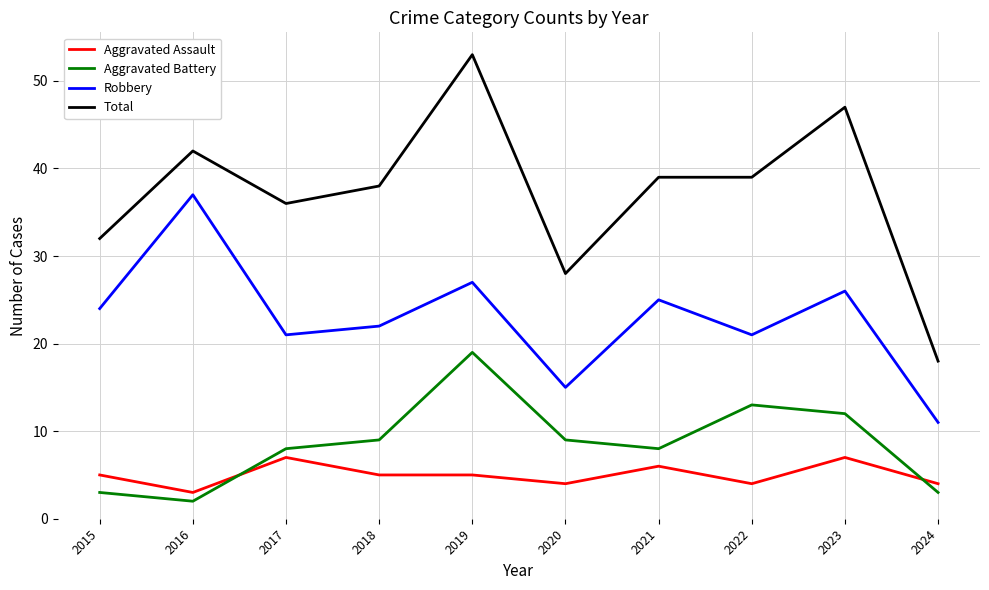

Rank the series at 2019 from lowest to highest value.

Aggravated Assault, Aggravated Battery, Robbery, Total